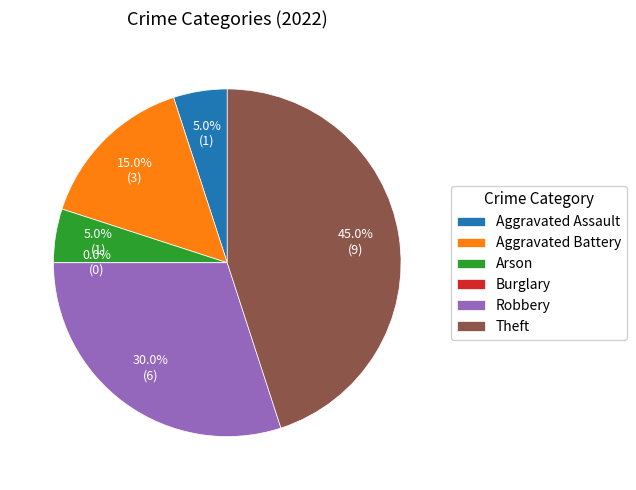

Which category has the smallest portion of the pie?

Burglary